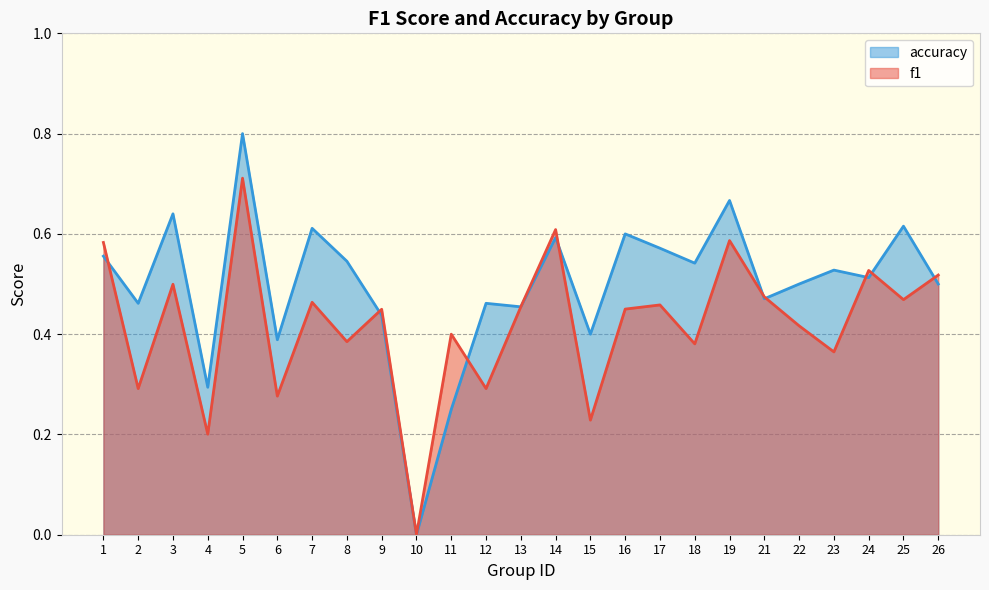

At which label is accuracy closest to 0?

10